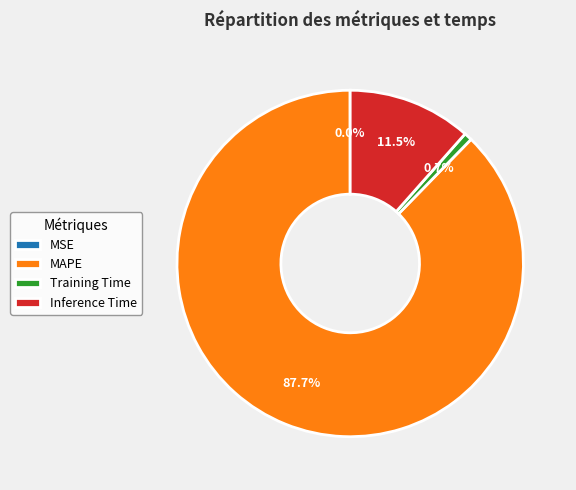

Combined, do Training Time and Inference Time account for over 50%?

No